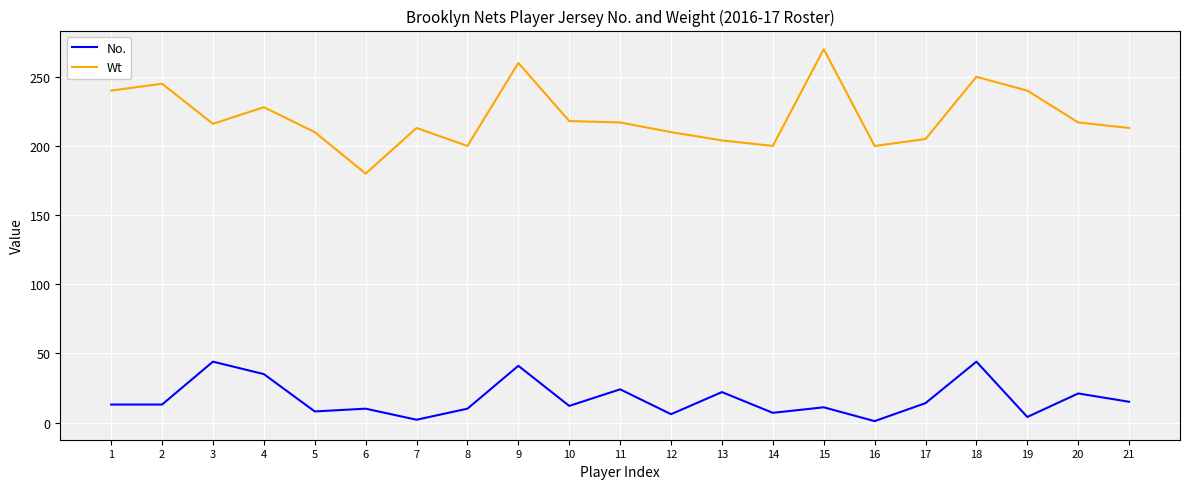

Which series has the widest spread of values?

Wt